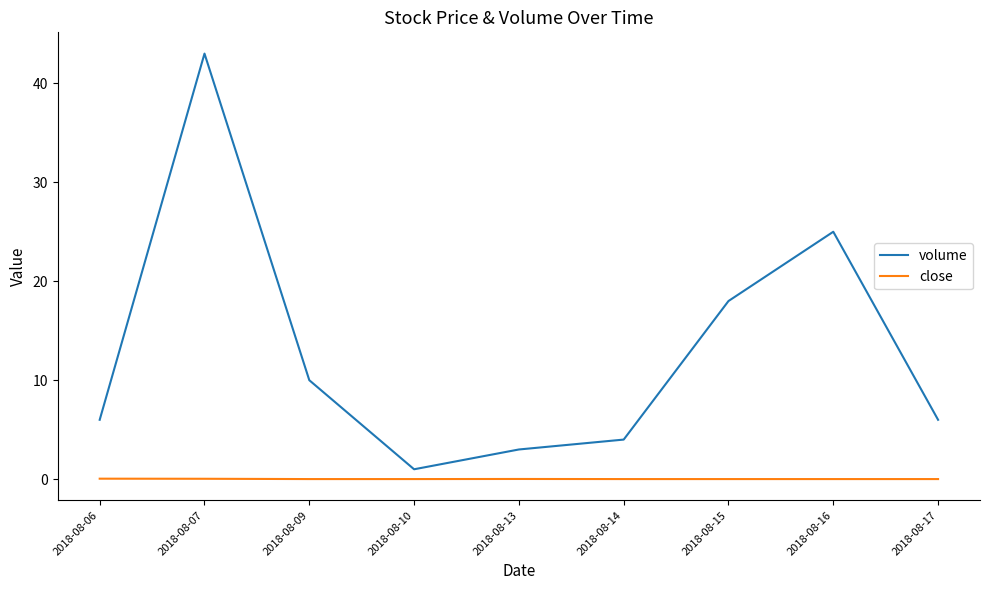

The value of volume at 2018-08-07 is 43.0. True or false?

True